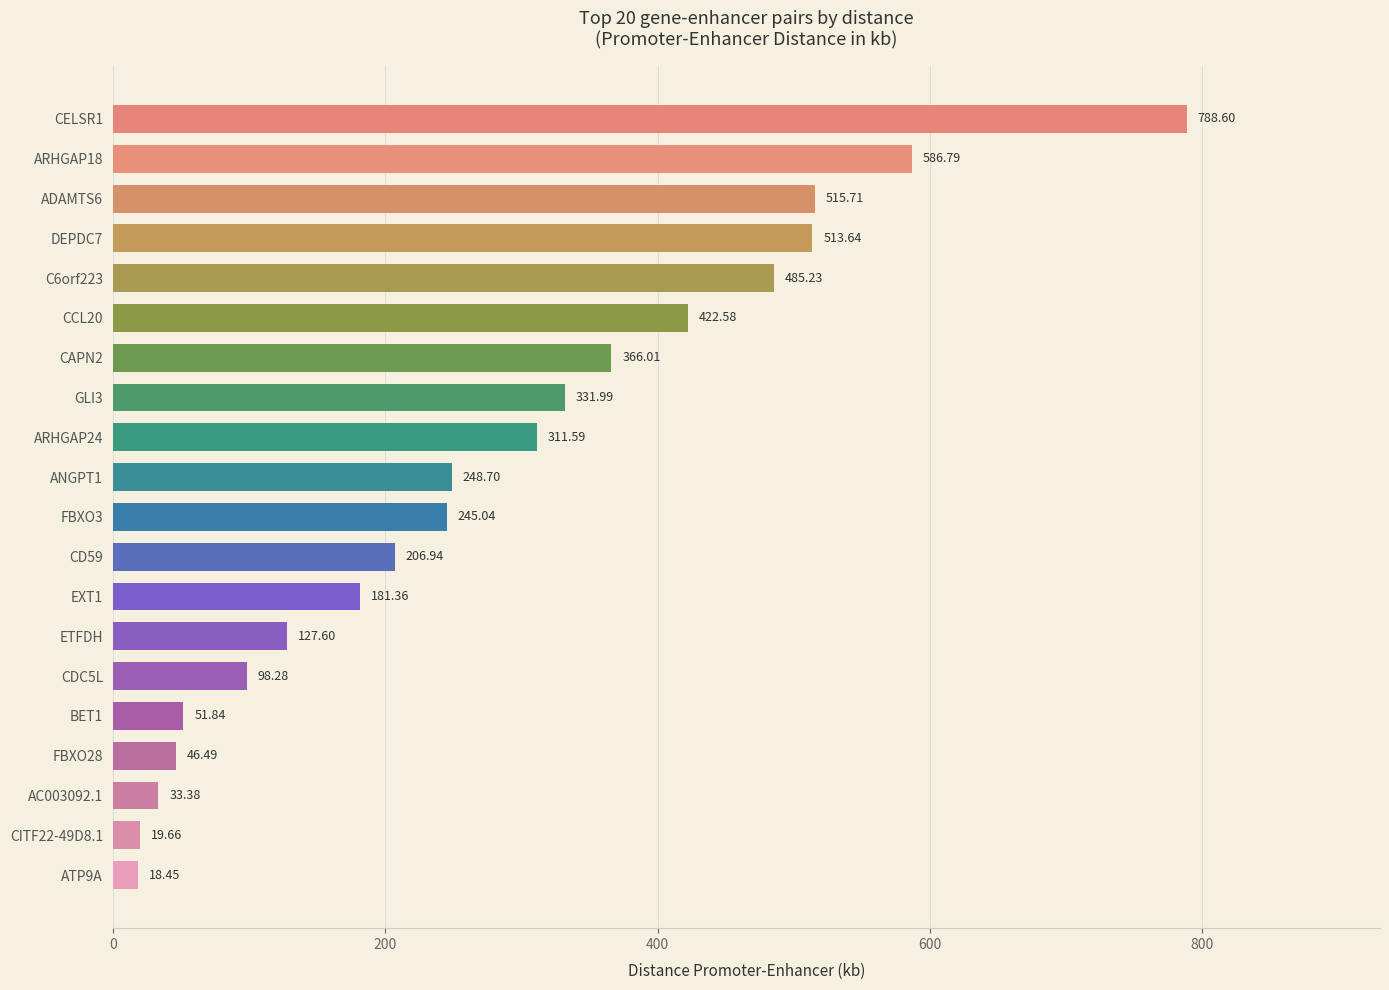

List the labels in order of value, smallest first.

ATP9A, CITF22-49D8.1, AC003092.1, FBXO28, BET1, CDC5L, ETFDH, EXT1, CD59, FBXO3, ANGPT1, ARHGAP24, GLI3, CAPN2, CCL20, C6orf223, DEPDC7, ADAMTS6, ARHGAP18, CELSR1